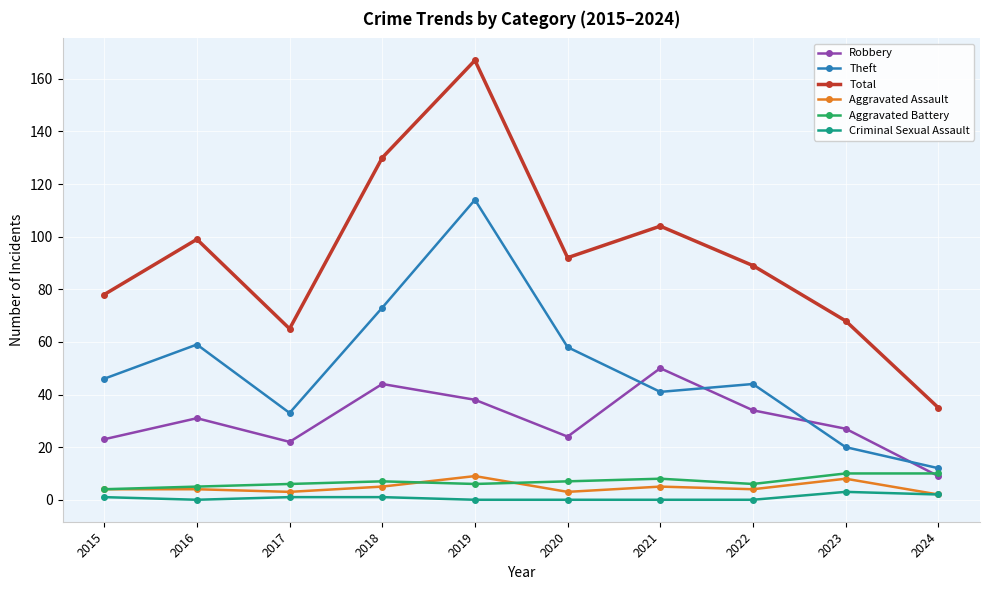

Which series has the largest total across all categories?

Total